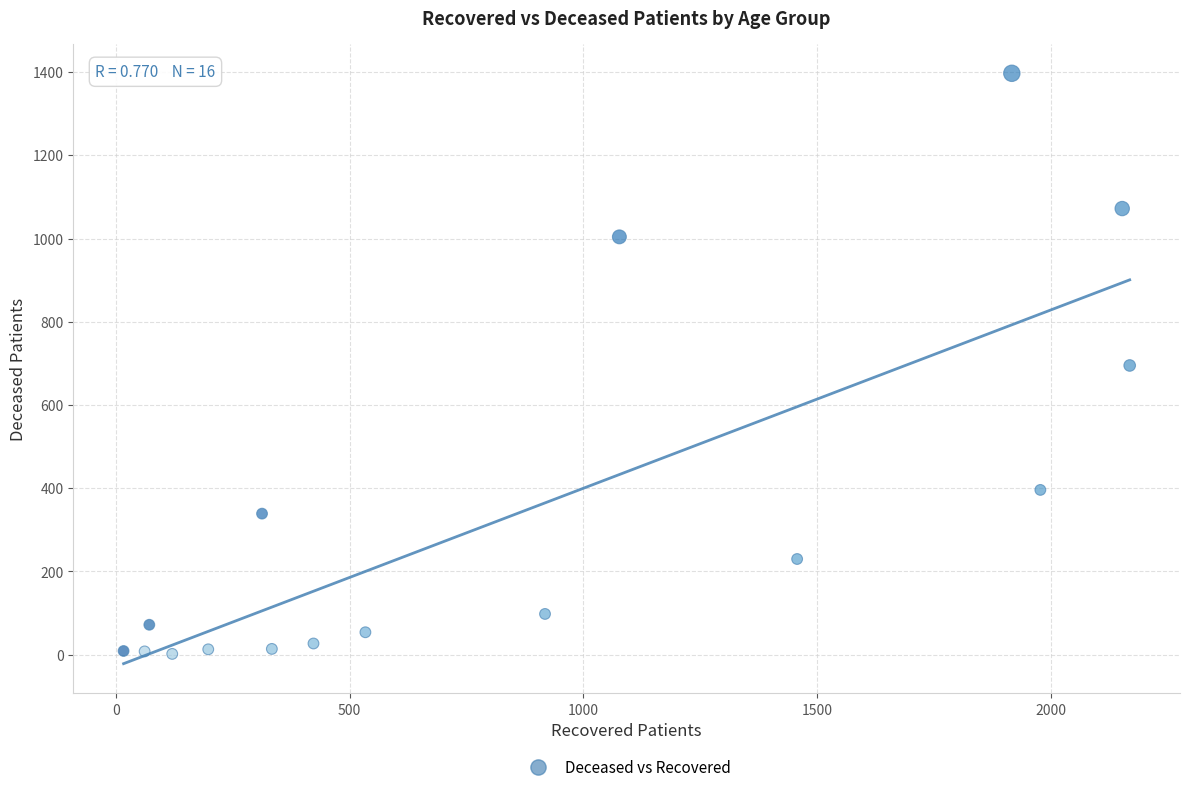

What is the range of Y values (max minus min)?

1395